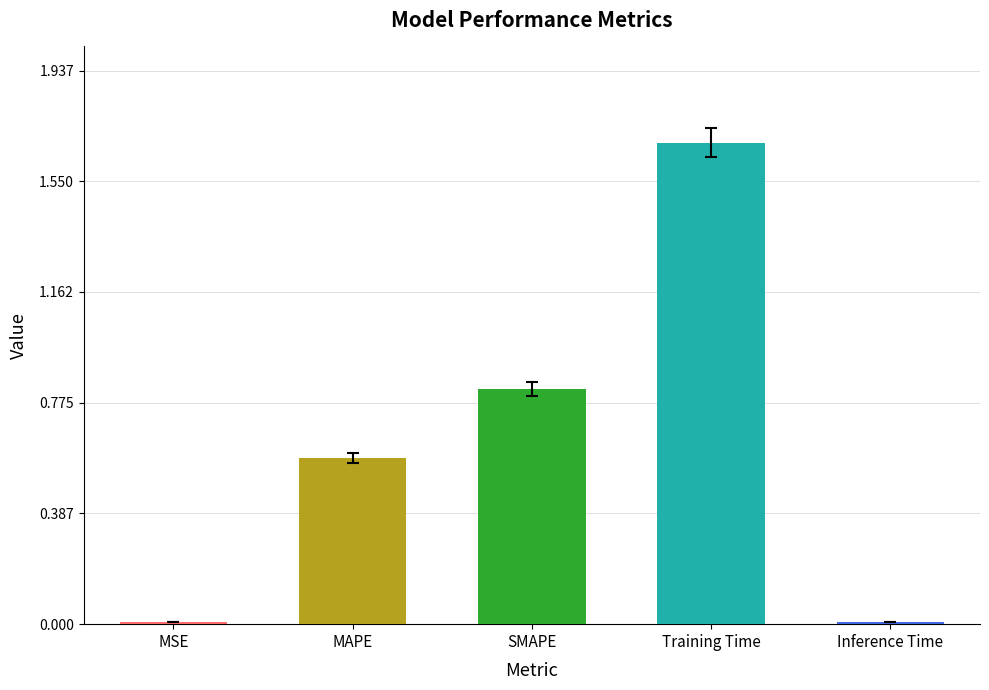

What is the difference between the maximum and second lowest values?

1.7